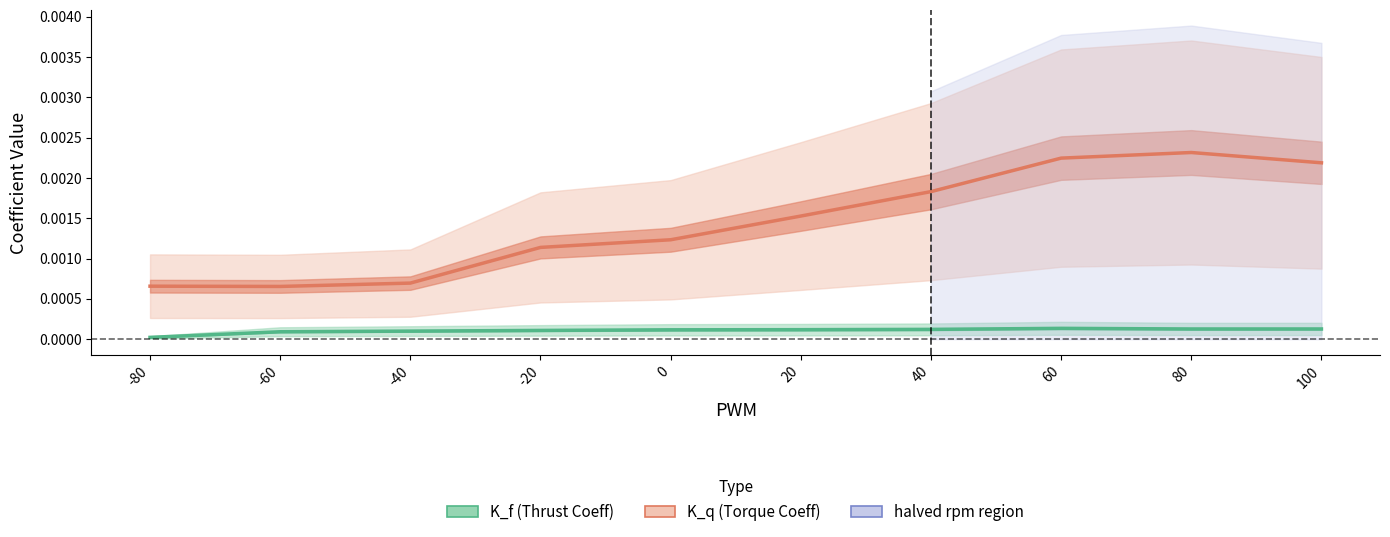

Which series has the widest spread of values?

K_q